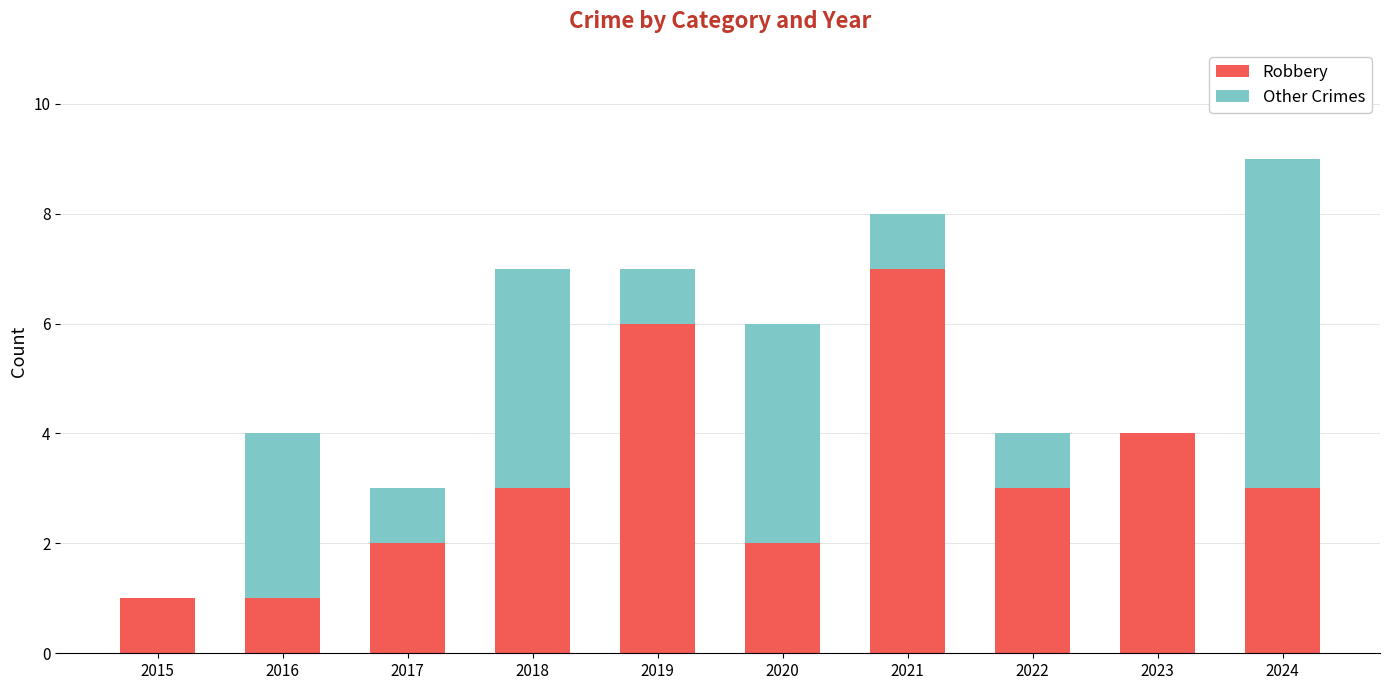

What is the sum of the Robbery values at 2021 and 2022?

10